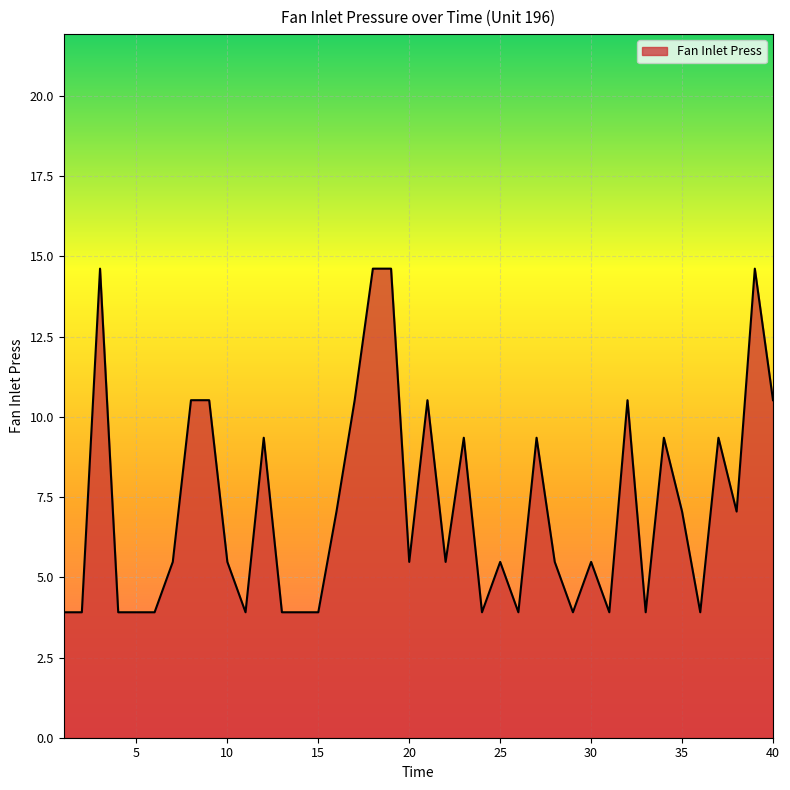

What is the difference between the maximum and minimum values?

10.7